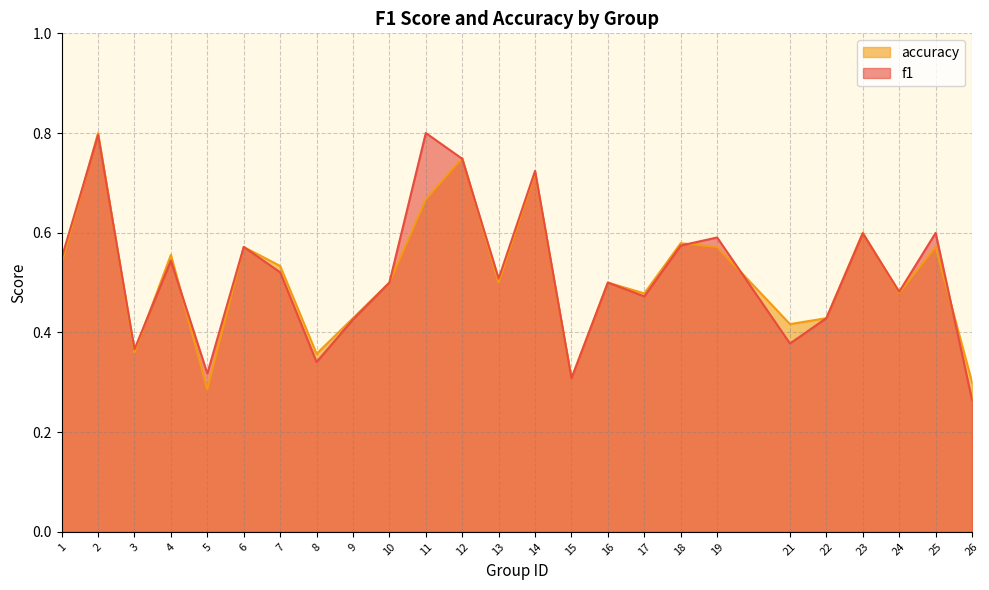

Between 3 and 18, which series saw the biggest shift?

accuracy